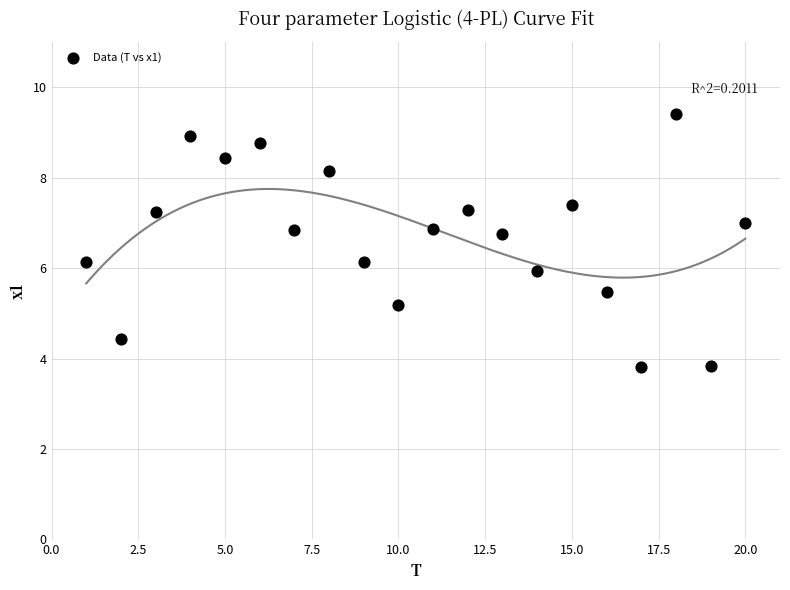

What is the range of X values (max minus min)?

19.0